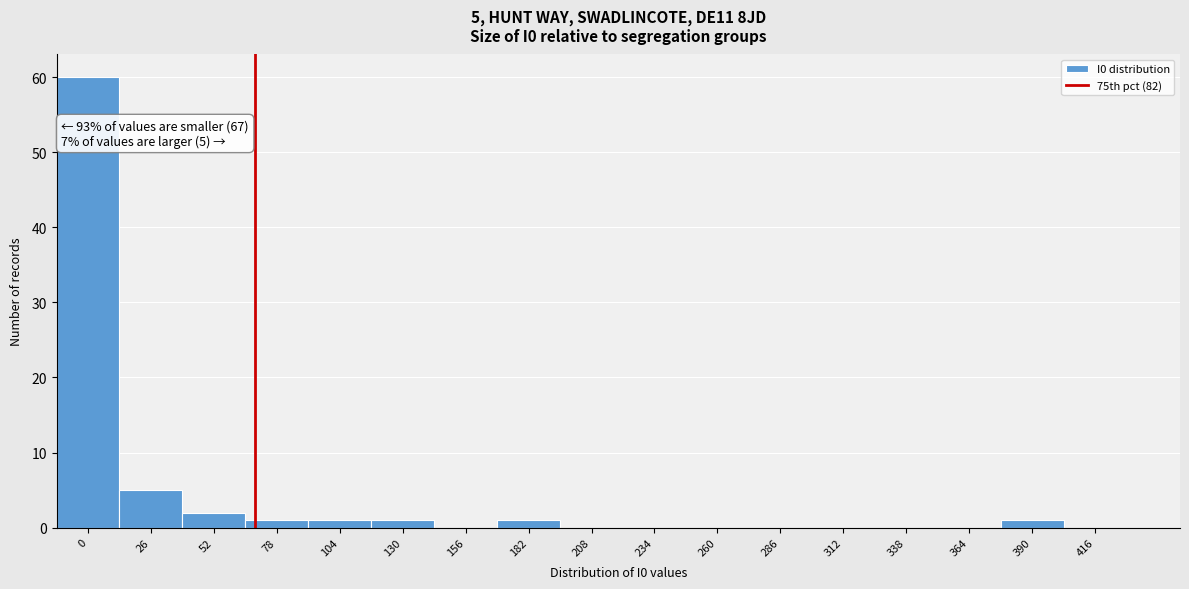

Reading left to right, list all the values displayed in this chart.

0=60	26=5	52=2	78=1	104=1	130=1	156=0	182=1	208=0	234=0	260=0	286=0	312=0	338=0	364=0	390=1	416=0